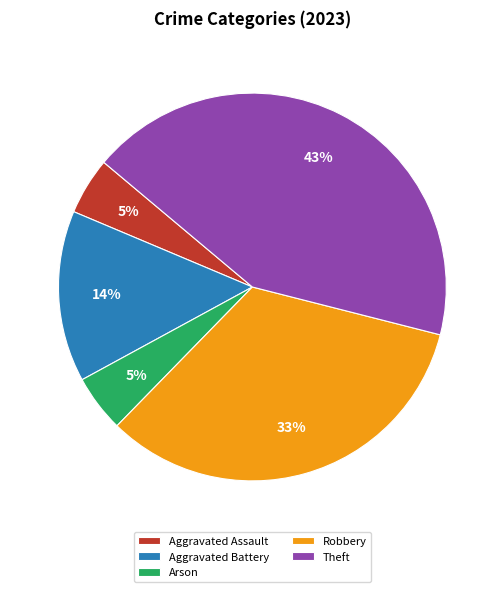

The Aggravated Battery slice represents 27% of the pie. True or false?

False